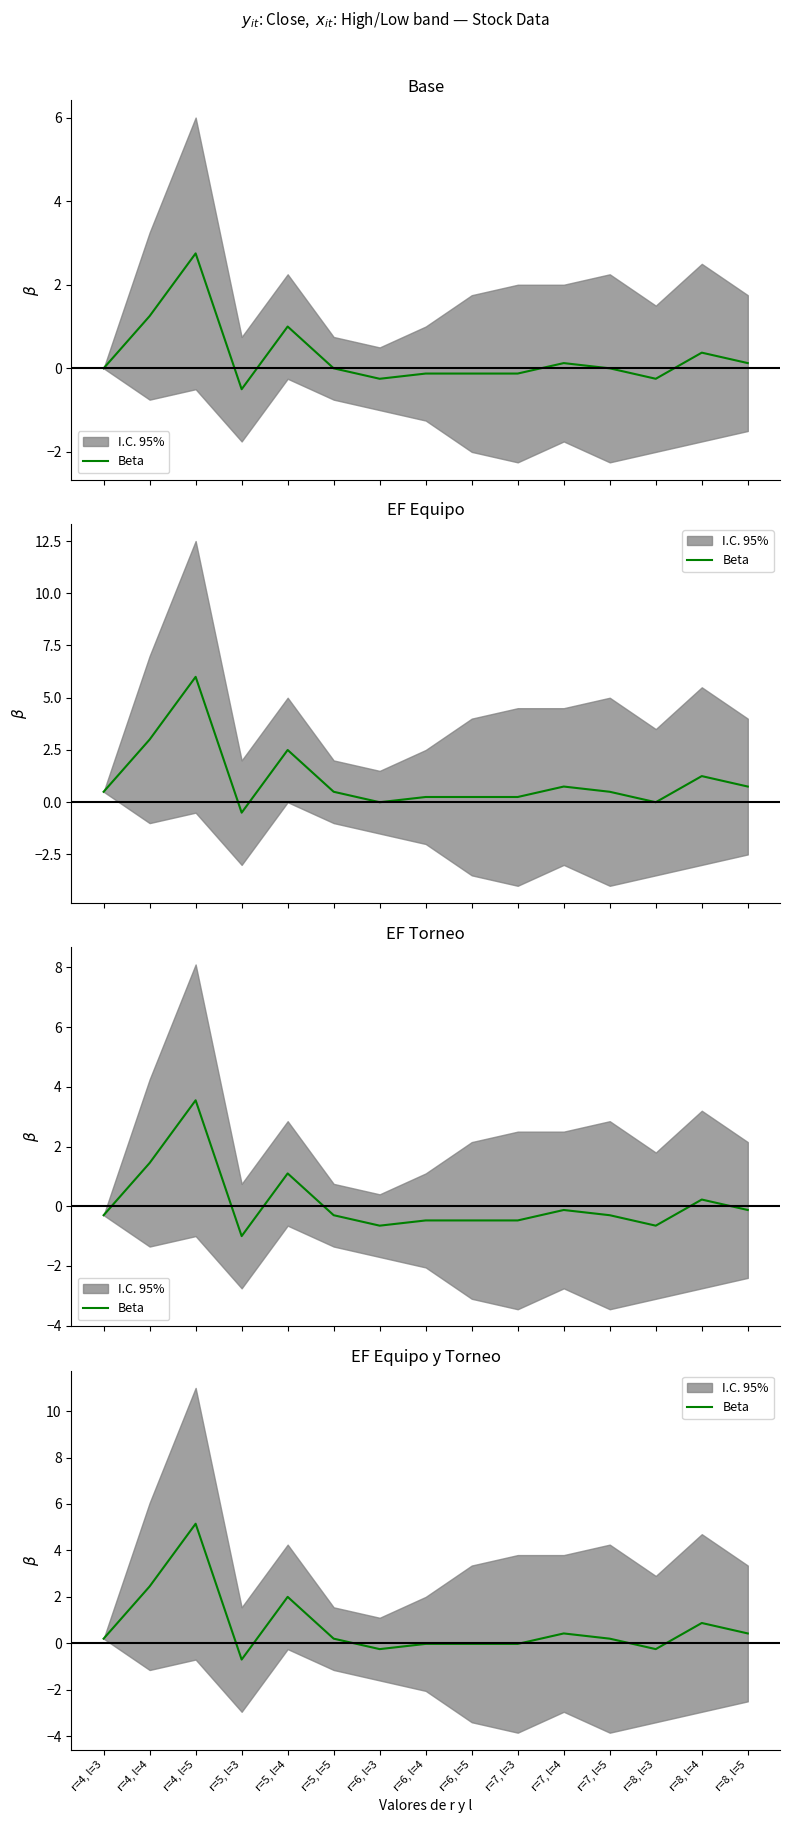

Rank the categories by value from lowest to highest.

r=5, l=3, r=6, l=3, r=8, l=3, r=6, l=4, r=6, l=5, r=7, l=3, r=4, l=3, r=5, l=5, r=7, l=5, r=7, l=4, r=8, l=5, r=8, l=4, r=5, l=4, r=4, l=4, r=4, l=5